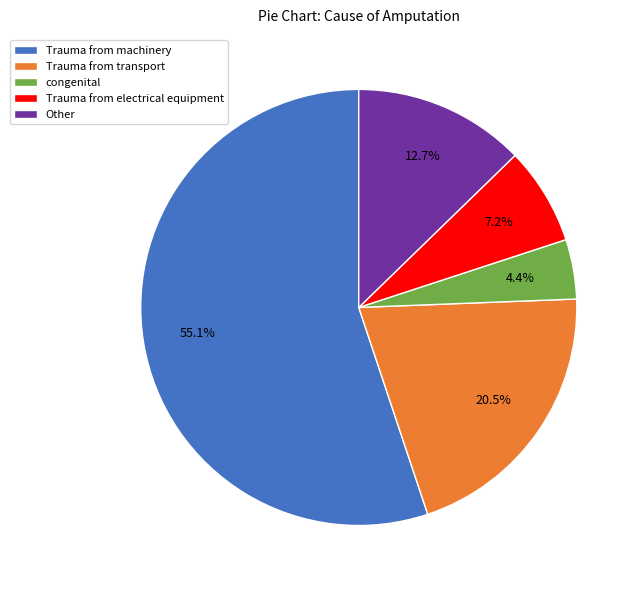

The congenital slice represents 4% of the pie. True or false?

True